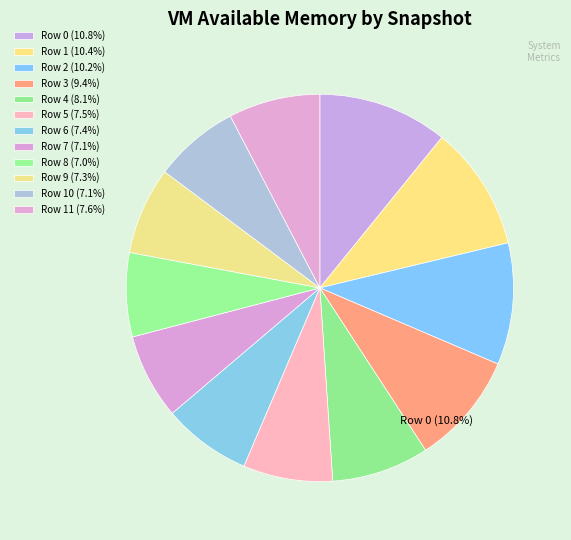

To the nearest percent, what is the difference between the largest and smallest slice percentages?

4%